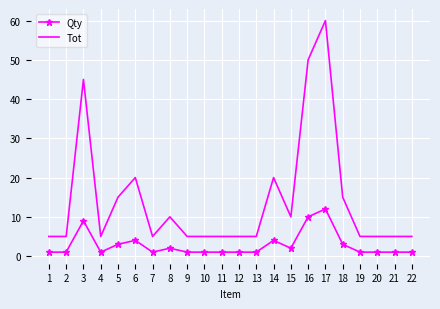

Which series has the largest total across all categories?

Tot